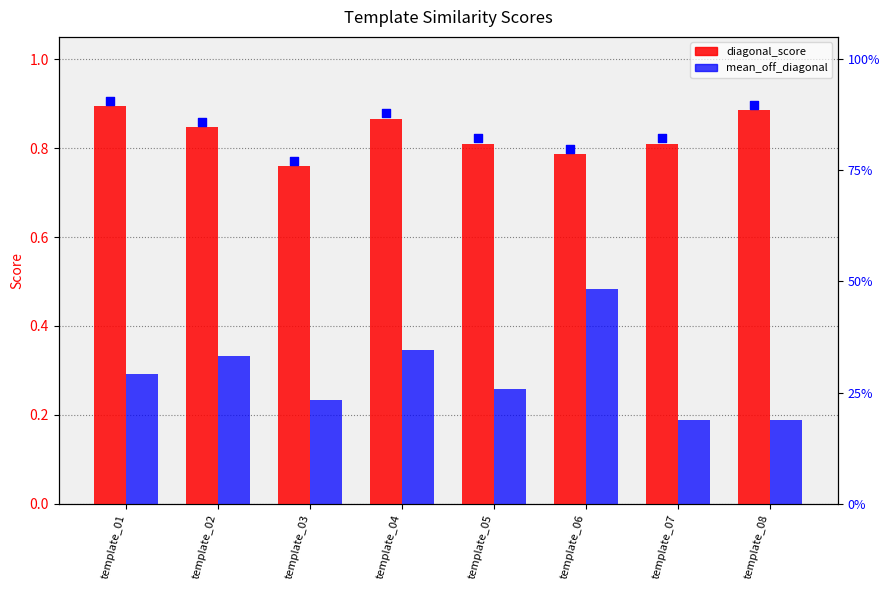

Is the value of diagonal_score at template_07 greater than the value of mean_off_diagonal at template_04?

Yes